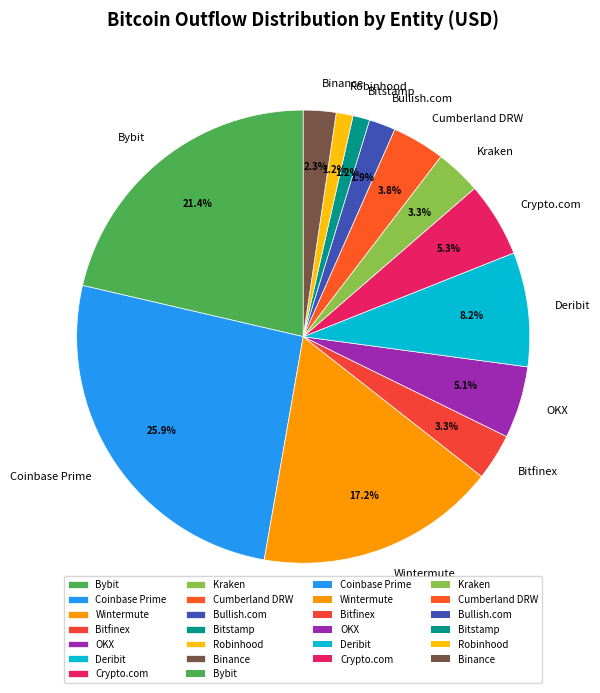

What percentage is NOT represented by Kraken?

96.7%